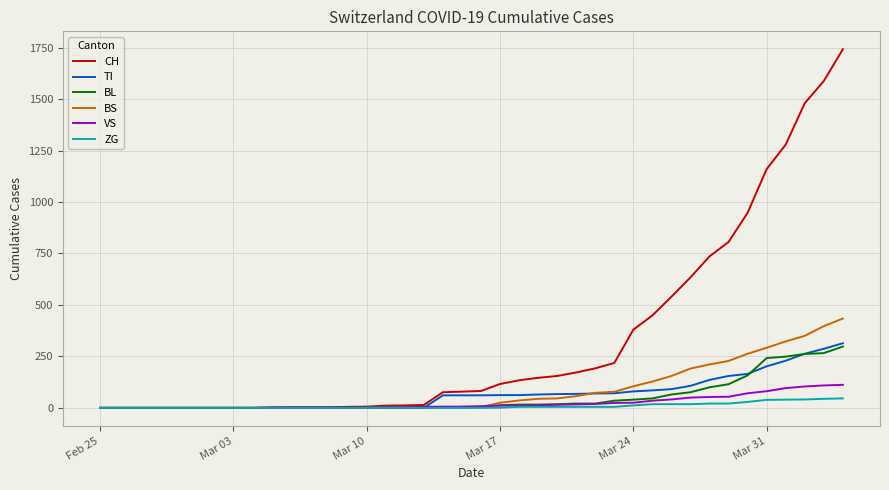

What is the highest value of the BS series?

434